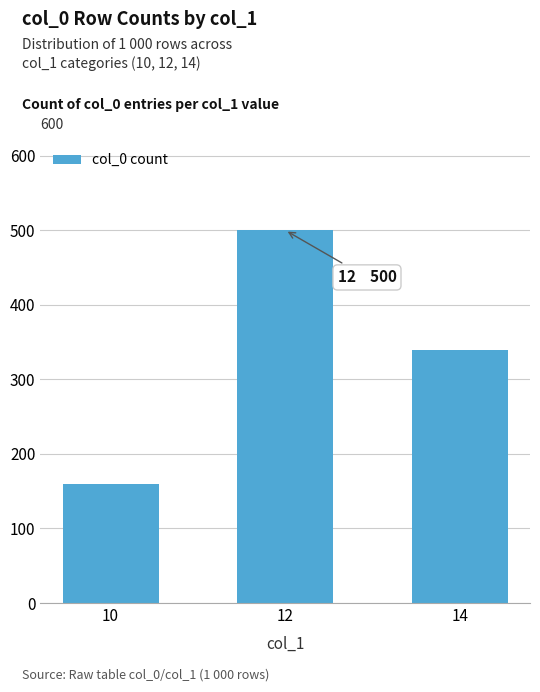

At which category does the chart reach its minimum across all series?

10